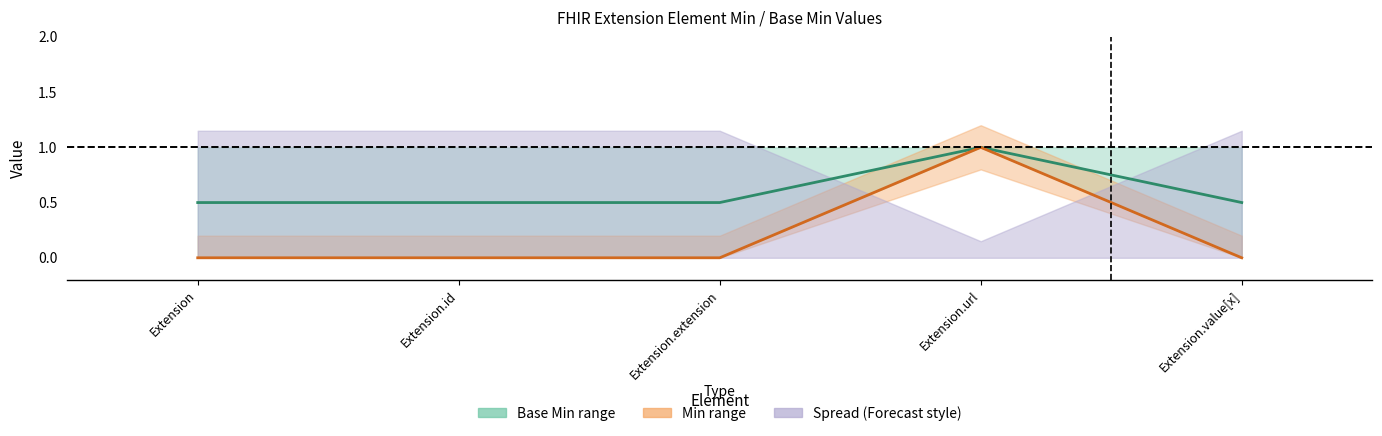

What is the value of the Base Min midline point at the 2nd from the left?

0.5